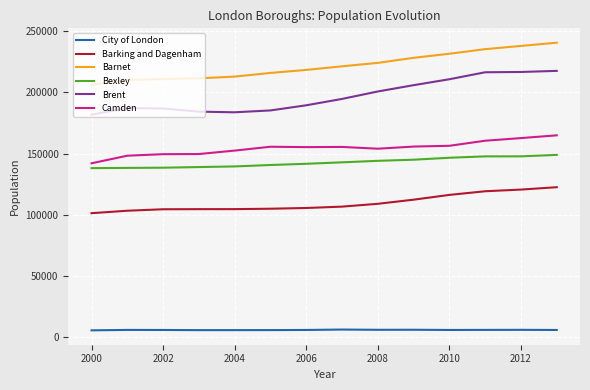

Which series has the largest range (max minus min)?

Brent